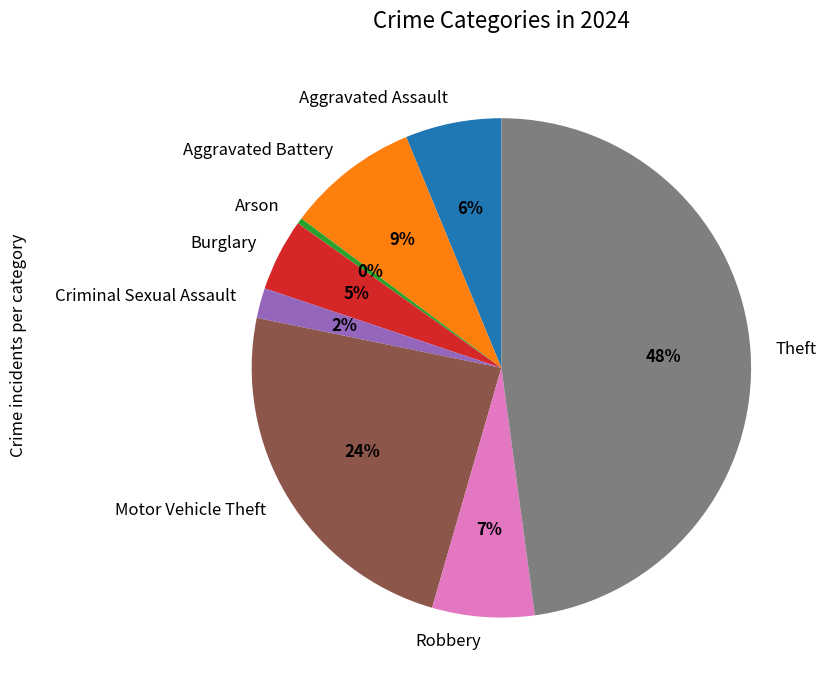

Is there any slice that represents more than half of the pie?

No